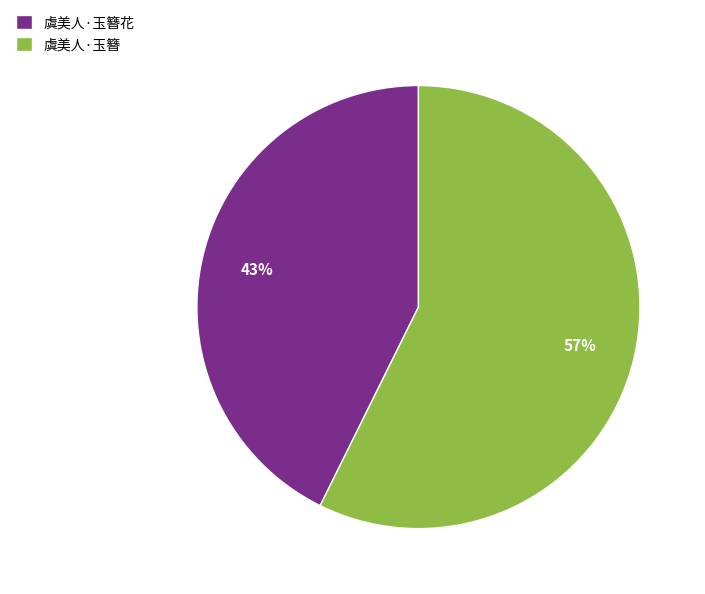

What is the majority slice?

虞美人·玉簪